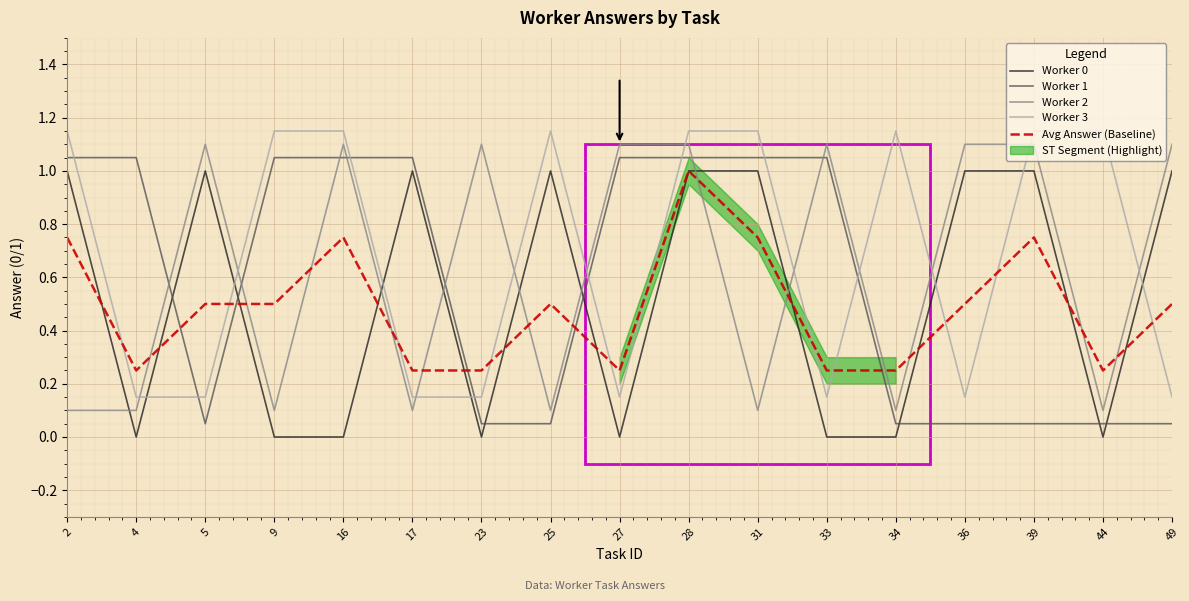

At which category is the sum across all series the highest?

28